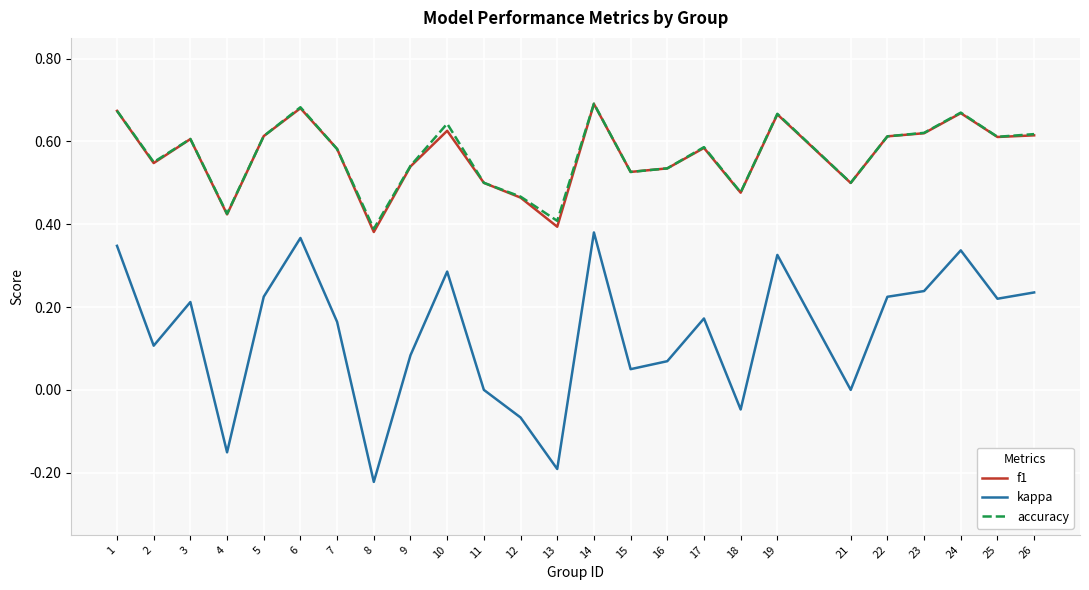

What is the total value across all series at 17?

1.3